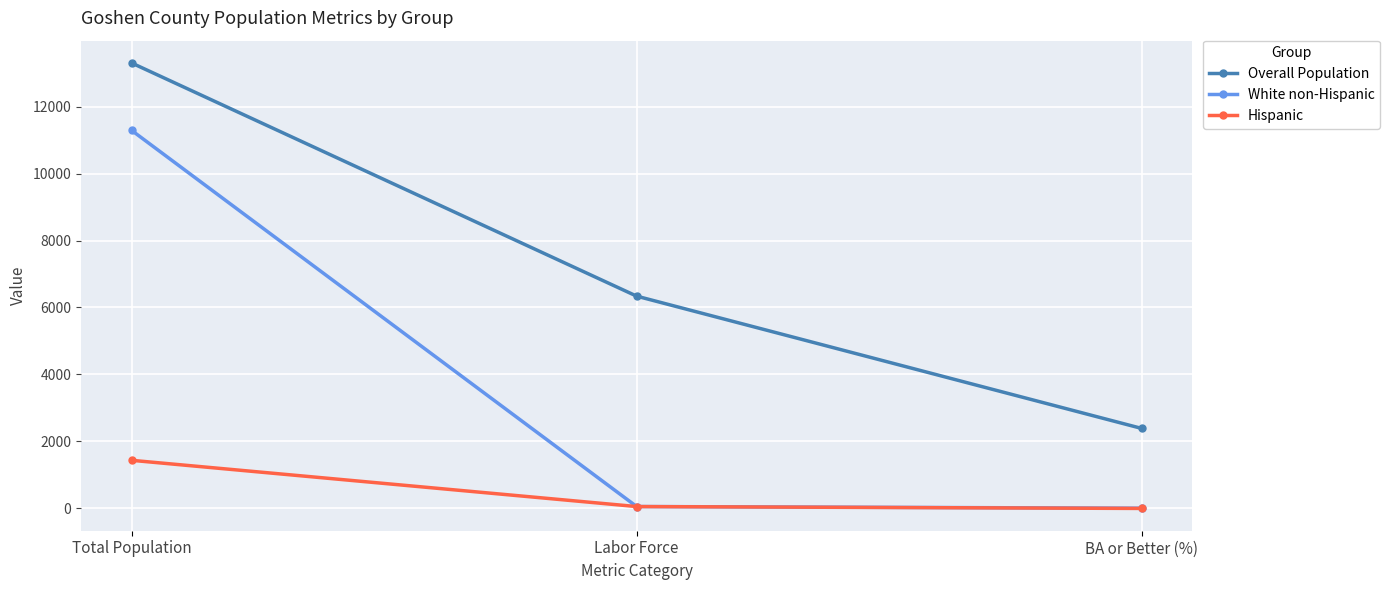

What is the difference between the maximum and minimum values in the White non-Hispanic series?

11280.7